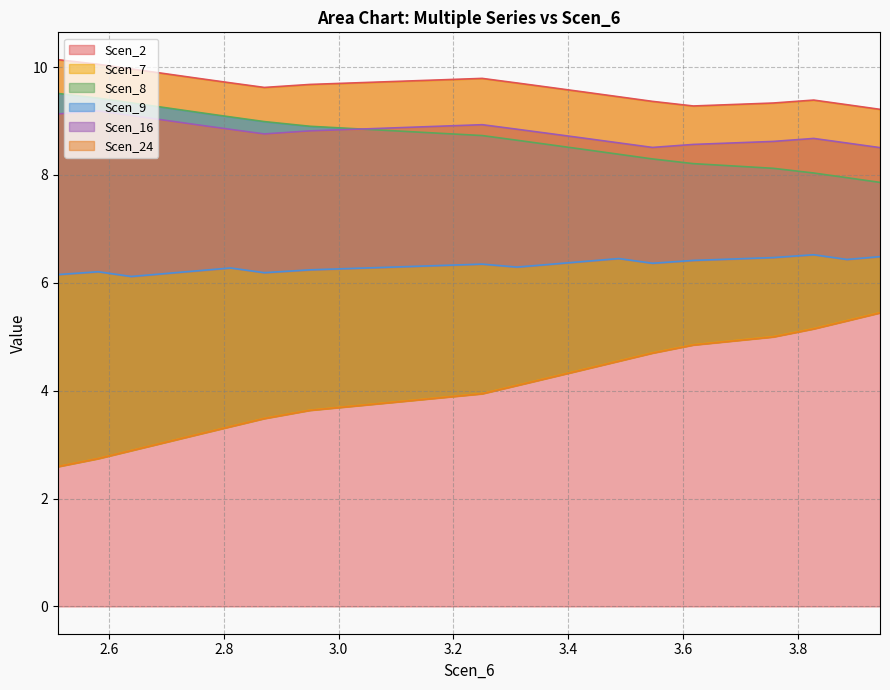

What is the highest value of the Scen_2 series?

10.1